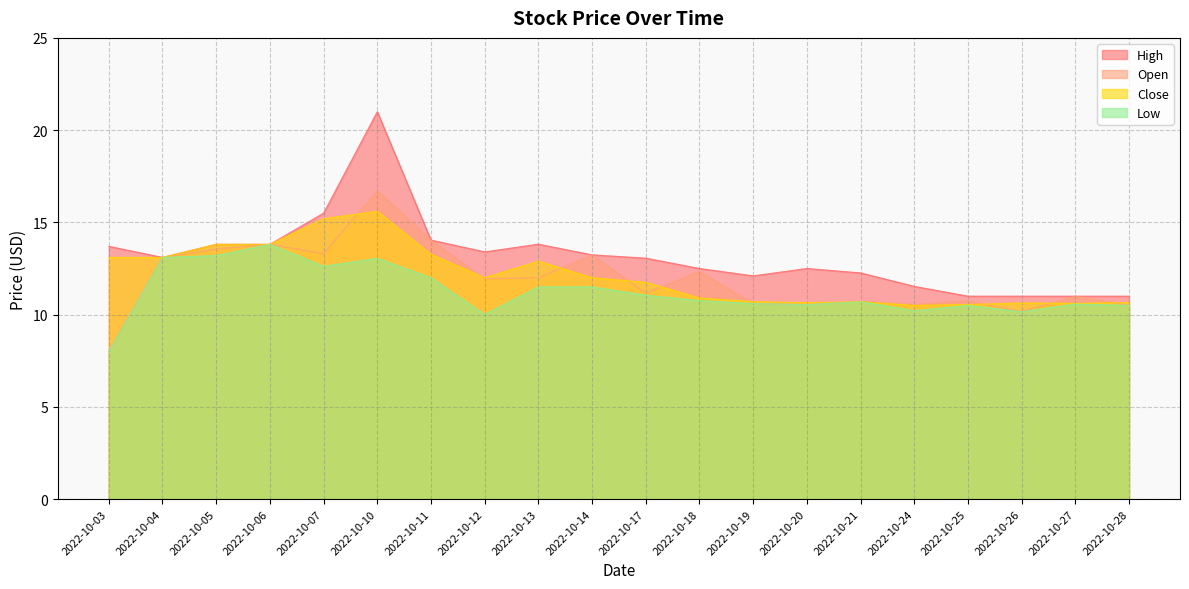

At which label does High first exceed 13?

2022-10-03